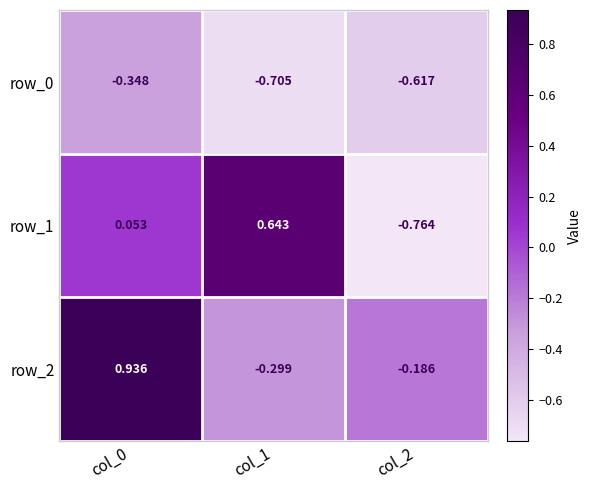

Which series has the widest spread of values?

row_1